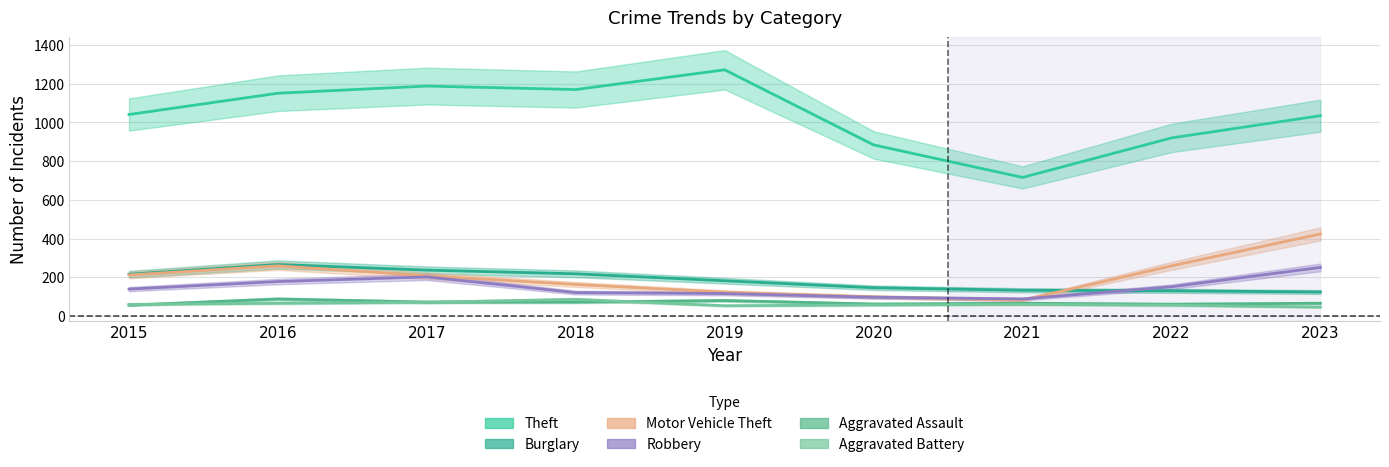

At which category does Theft reach its first local peak?

2017